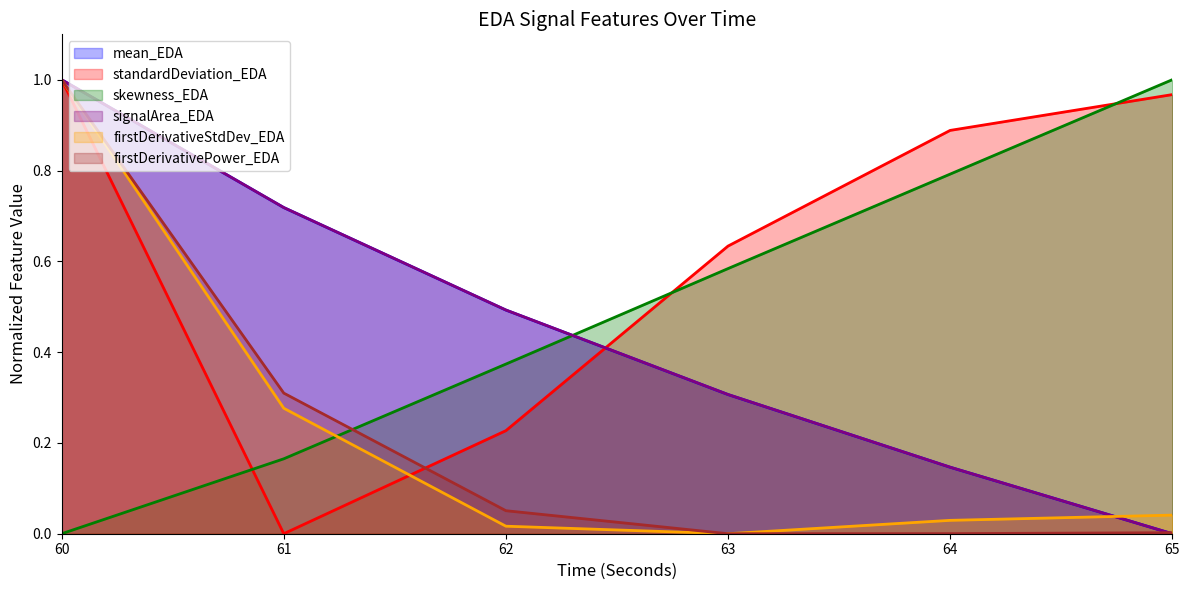

At which label does firstDerivativeStdDev_EDA reach its minimum?

63